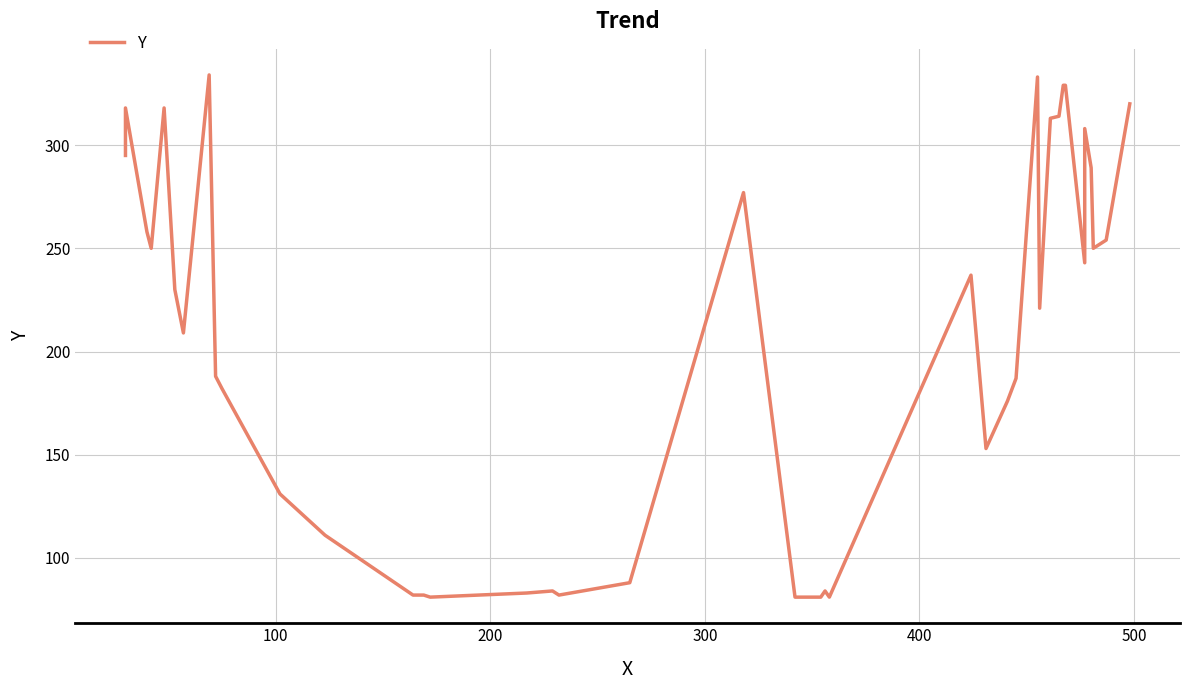

What is the value of the 27th point from the left?

176